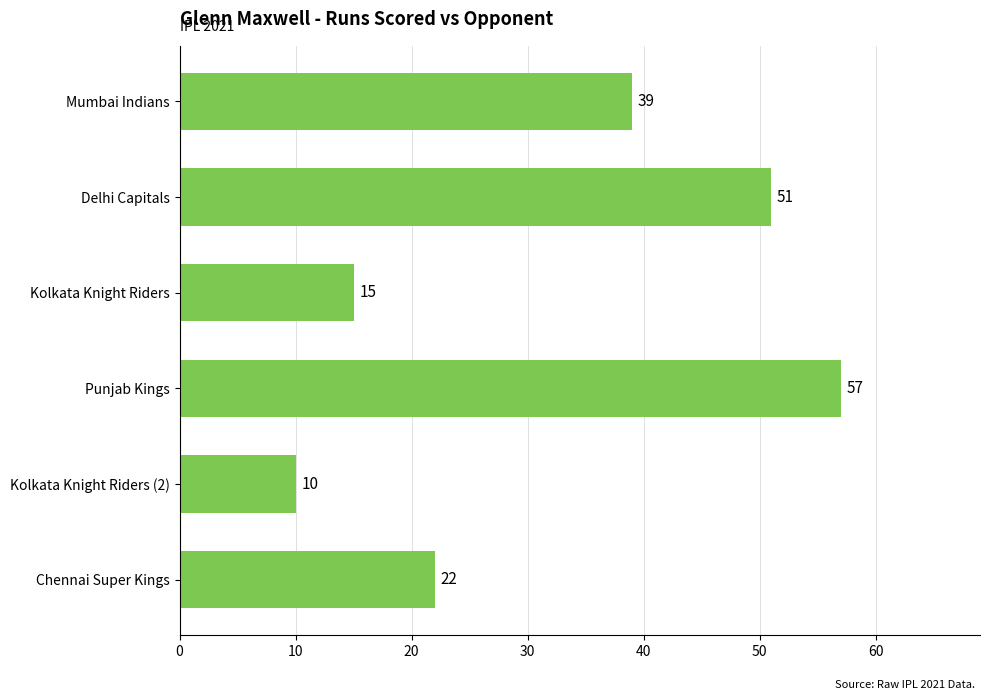

Between Chennai Super Kings and Delhi Capitals, which is larger?

Delhi Capitals